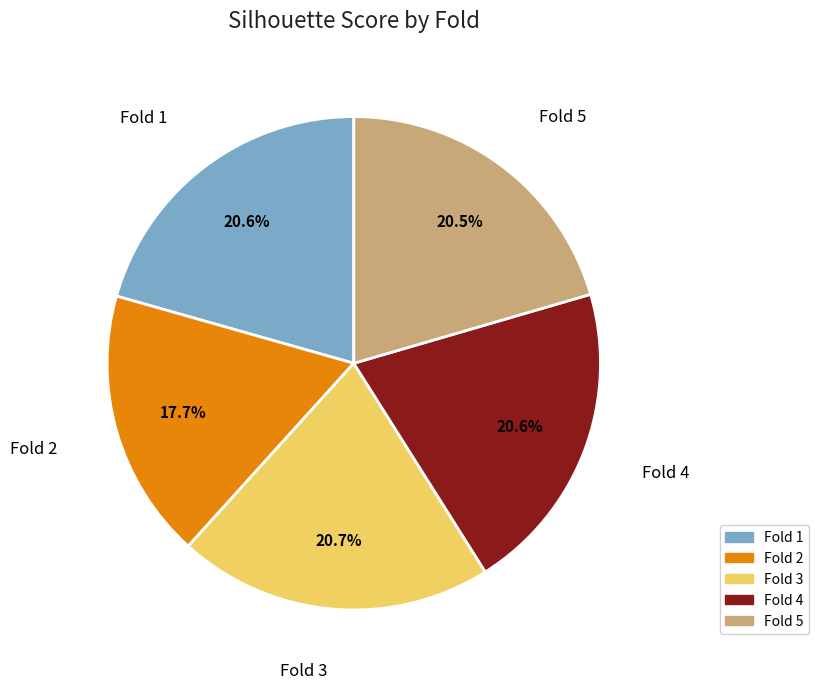

What is the total percentage of Fold 4 and Fold 1?

41.2%